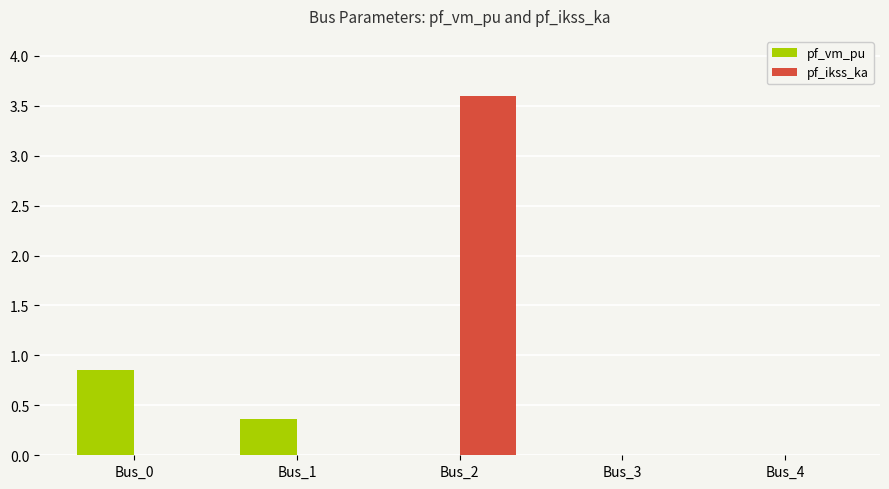

Between Bus_2 and Bus_4, which series saw the biggest shift?

pf_ikss_ka